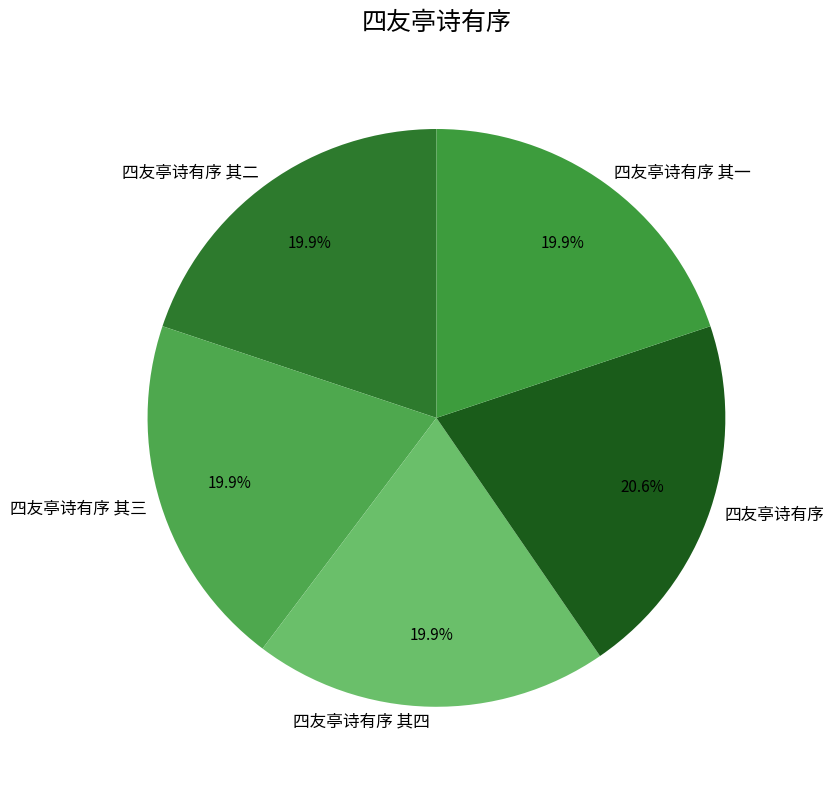

What portion of the pie excludes 四友亭诗有序 其二?

80.1%